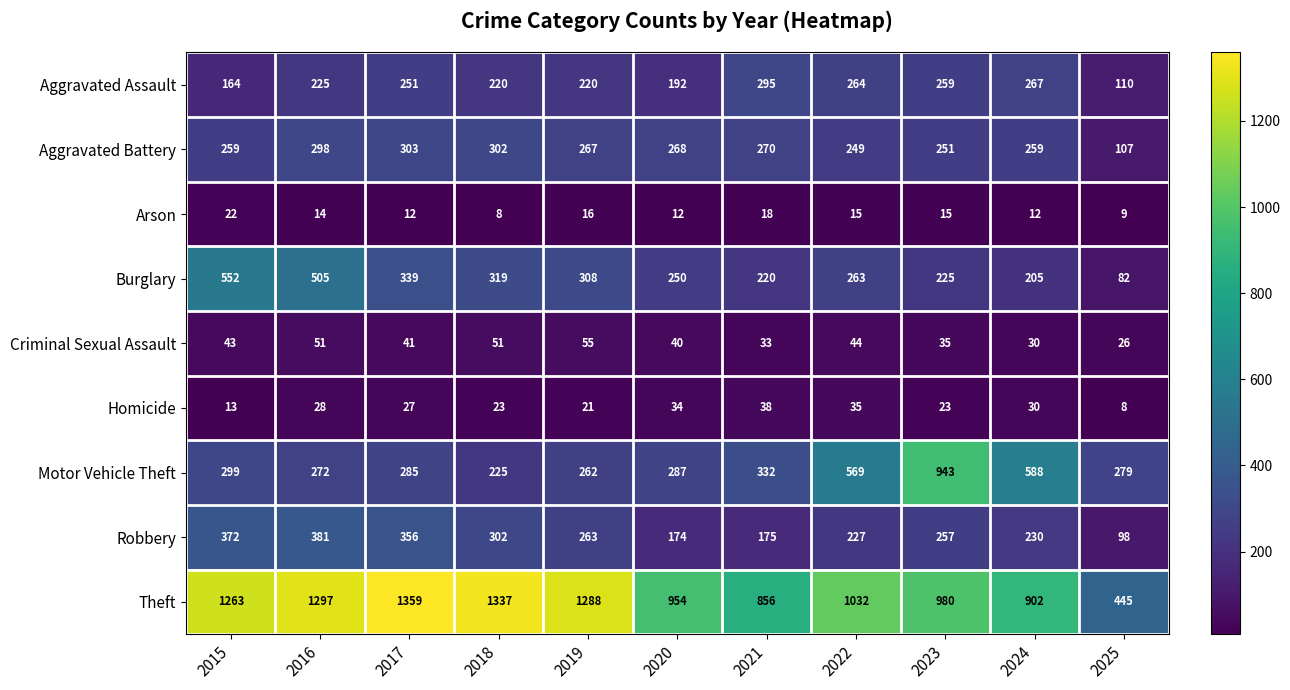

What is the sum of all Robbery values?

2835